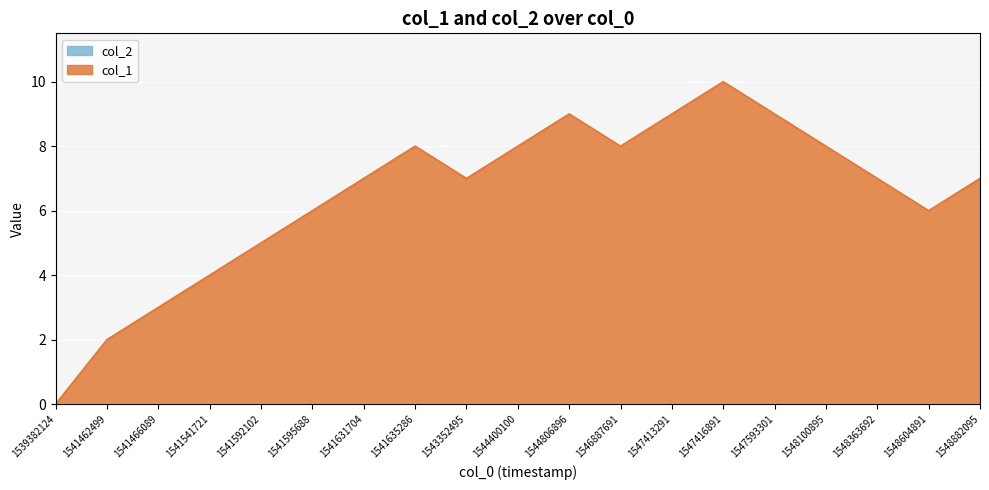

How many lines are shown in the chart?

2